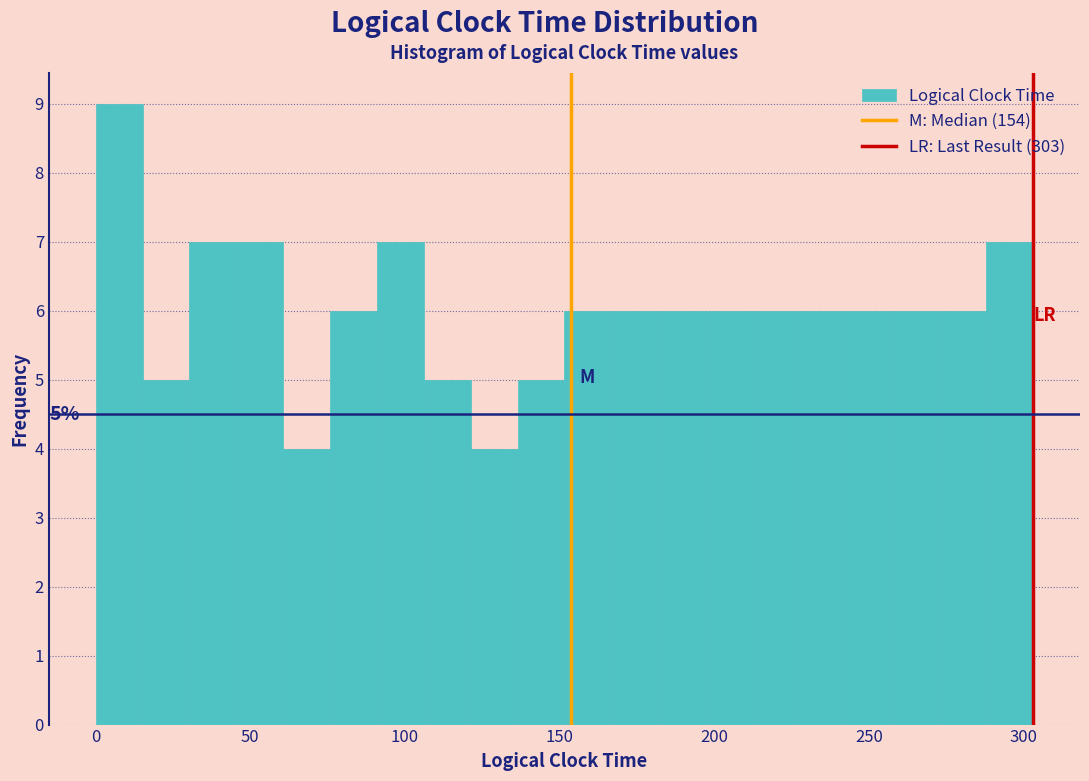

Around what value on the x-axis is the tallest bar? Give the approximate position of its centre, as read against the axis.

10